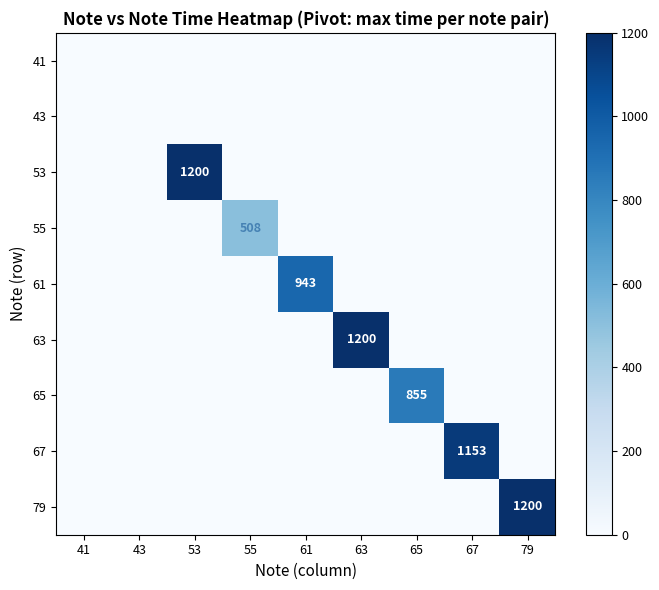

True or false: 53 has a value of 1839 at 53.

False